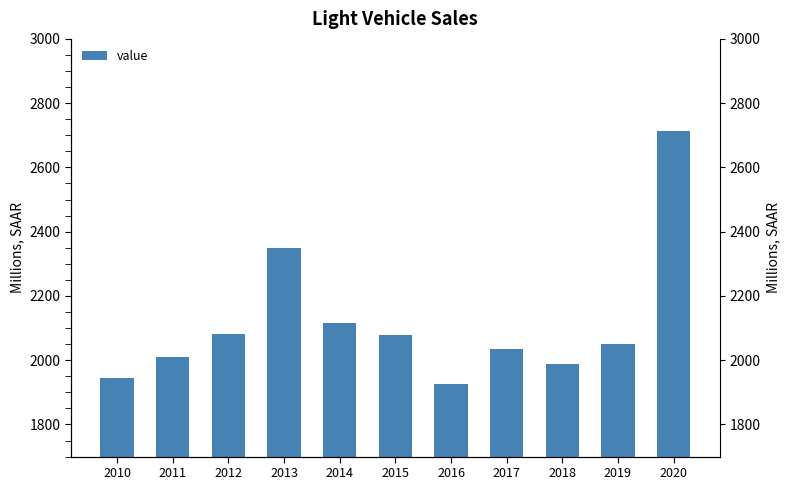

List the labels in order of value, largest first.

2020, 2013, 2014, 2012, 2015, 2019, 2017, 2011, 2018, 2010, 2016